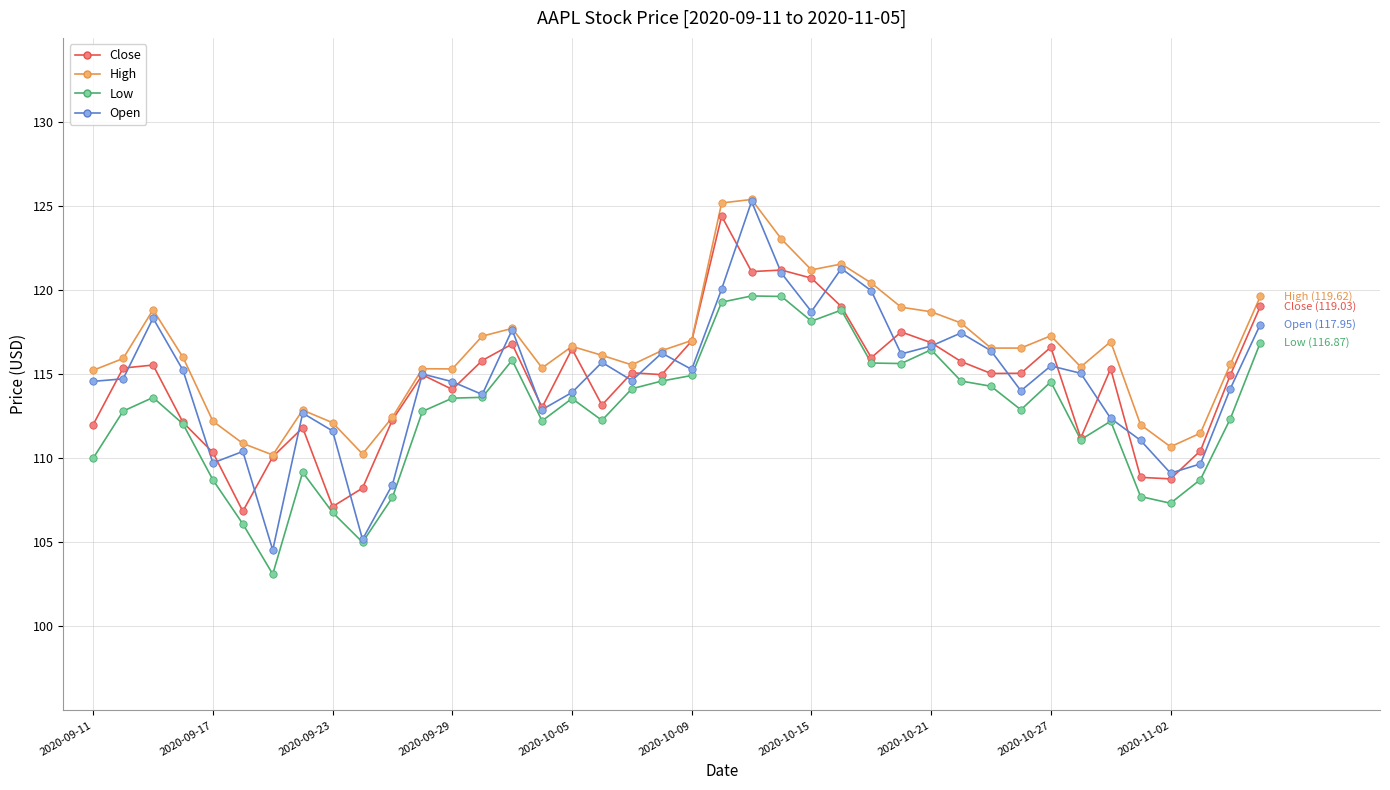

Which series has the largest range (max minus min)?

Open